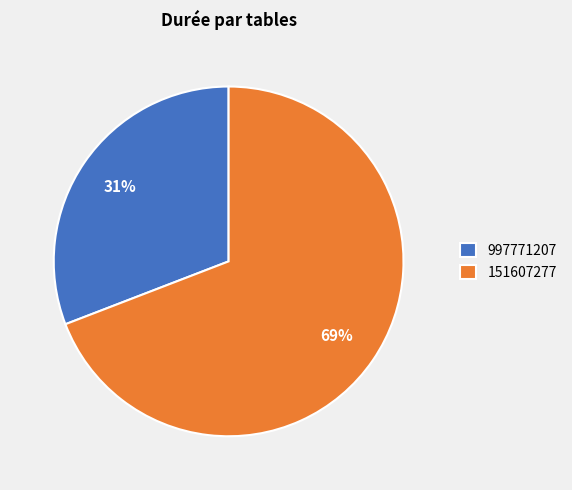

Does 997771207 account for over 50% of the chart?

No